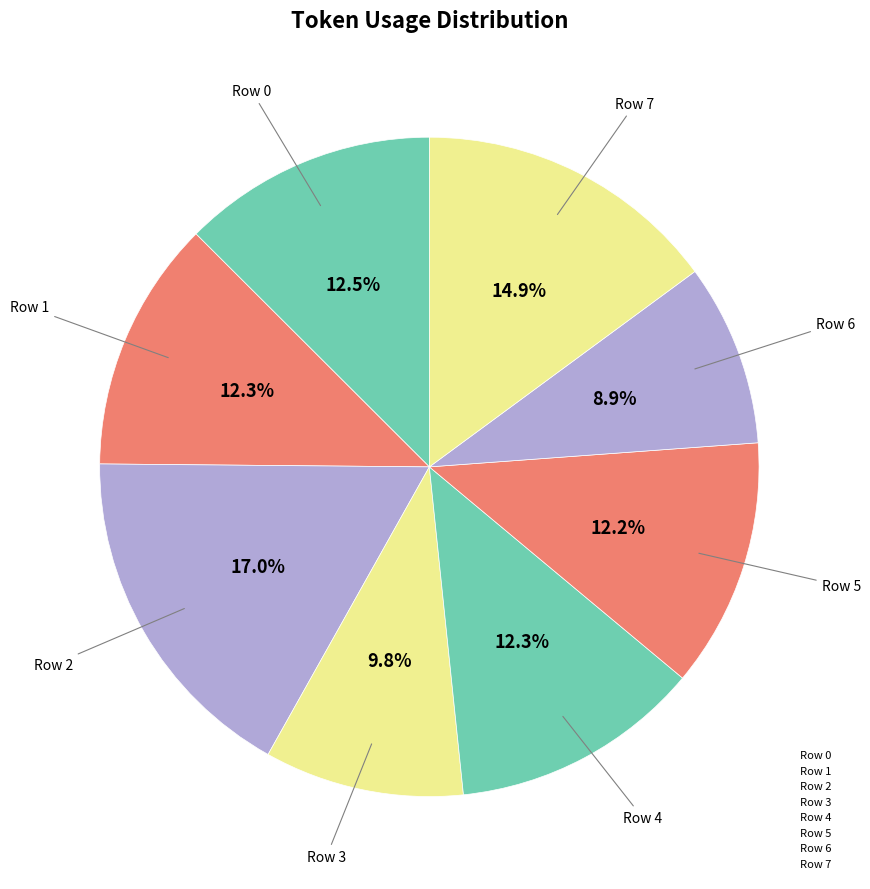

How many slices are in this pie chart?

8